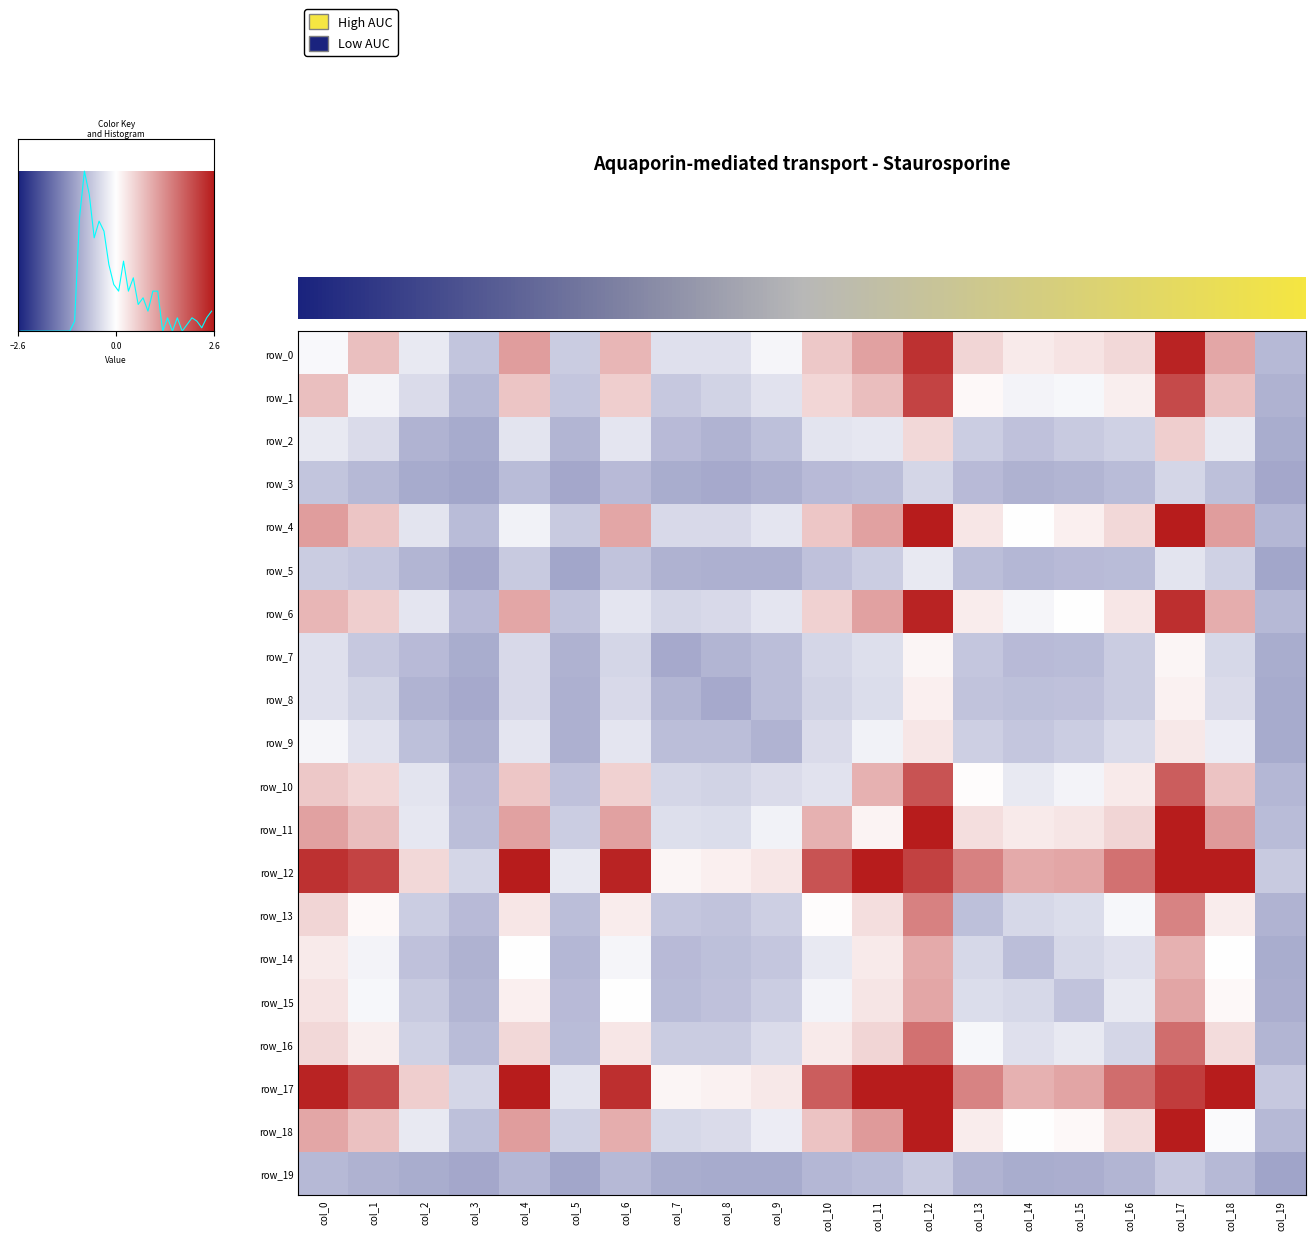

Reading left to right, transcribe all the data shown in this chart.

row_0: col_0=-0.1	col_1=0.7	col_2=-0.2	col_3=-0.7	col_4=1.1	col_5=-0.6	col_6=0.8	col_7=-0.4	col_8=-0.4	col_9=-0.1	col_10=0.6	col_11=1.1	col_12=2.3	col_13=0.5	col_14=0.2	col_15=0.3	col_16=0.4	col_17=2.5	col_18=1.0	col_19=-0.8
row_1: col_0=0.7	col_1=-0.1	col_2=-0.4	col_3=-0.8	col_4=0.7	col_5=-0.7	col_6=0.6	col_7=-0.6	col_8=-0.5	col_9=-0.3	col_10=0.5	col_11=0.7	col_12=2.1	col_13=0.1	col_14=-0.1	col_15=-0.1	col_16=0.2	col_17=2.1	col_18=0.7	col_19=-0.9
row_2: col_0=-0.2	col_1=-0.4	col_2=-0.9	col_3=-1.0	col_4=-0.3	col_5=-0.9	col_6=-0.3	col_7=-0.8	col_8=-0.9	col_9=-0.7	col_10=-0.3	col_11=-0.3	col_12=0.4	col_13=-0.6	col_14=-0.7	col_15=-0.6	col_16=-0.5	col_17=0.6	col_18=-0.2	col_19=-1.0
row_3: col_0=-0.7	col_1=-0.8	col_2=-1.0	col_3=-1.0	col_4=-0.8	col_5=-1.0	col_6=-0.8	col_7=-1.0	col_8=-1.0	col_9=-0.9	col_10=-0.8	col_11=-0.8	col_12=-0.5	col_13=-0.8	col_14=-0.9	col_15=-0.9	col_16=-0.8	col_17=-0.5	col_18=-0.7	col_19=-1.0
row_4: col_0=1.1	col_1=0.7	col_2=-0.3	col_3=-0.8	col_4=-0.1	col_5=-0.6	col_6=1.0	col_7=-0.4	col_8=-0.4	col_9=-0.3	col_10=0.6	col_11=1.1	col_12=2.7	col_13=0.3	col_14=0.0	col_15=0.2	col_16=0.4	col_17=2.6	col_18=1.1	col_19=-0.8
row_5: col_0=-0.6	col_1=-0.7	col_2=-0.9	col_3=-1.0	col_4=-0.6	col_5=-1.1	col_6=-0.7	col_7=-0.9	col_8=-0.9	col_9=-0.9	col_10=-0.7	col_11=-0.6	col_12=-0.2	col_13=-0.8	col_14=-0.8	col_15=-0.8	col_16=-0.8	col_17=-0.3	col_18=-0.5	col_19=-1.0
row_6: col_0=0.8	col_1=0.6	col_2=-0.3	col_3=-0.8	col_4=1.0	col_5=-0.7	col_6=-0.3	col_7=-0.5	col_8=-0.4	col_9=-0.3	col_10=0.5	col_11=1.1	col_12=2.5	col_13=0.2	col_14=-0.1	col_15=-0.0	col_16=0.3	col_17=2.4	col_18=0.9	col_19=-0.8
row_7: col_0=-0.4	col_1=-0.6	col_2=-0.8	col_3=-1.0	col_4=-0.4	col_5=-0.9	col_6=-0.5	col_7=-1.0	col_8=-0.9	col_9=-0.8	col_10=-0.5	col_11=-0.4	col_12=0.1	col_13=-0.7	col_14=-0.8	col_15=-0.8	col_16=-0.6	col_17=0.1	col_18=-0.5	col_19=-1.0
row_8: col_0=-0.4	col_1=-0.5	col_2=-0.9	col_3=-1.0	col_4=-0.4	col_5=-0.9	col_6=-0.4	col_7=-0.9	col_8=-1.0	col_9=-0.8	col_10=-0.5	col_11=-0.4	col_12=0.2	col_13=-0.7	col_14=-0.7	col_15=-0.7	col_16=-0.6	col_17=0.1	col_18=-0.4	col_19=-1.0
row_9: col_0=-0.1	col_1=-0.3	col_2=-0.7	col_3=-0.9	col_4=-0.3	col_5=-0.9	col_6=-0.3	col_7=-0.8	col_8=-0.8	col_9=-0.9	col_10=-0.4	col_11=-0.2	col_12=0.3	col_13=-0.6	col_14=-0.7	col_15=-0.6	col_16=-0.4	col_17=0.3	col_18=-0.2	col_19=-1.0
row_10: col_0=0.6	col_1=0.5	col_2=-0.3	col_3=-0.8	col_4=0.6	col_5=-0.7	col_6=0.5	col_7=-0.5	col_8=-0.5	col_9=-0.4	col_10=-0.3	col_11=0.9	col_12=2.0	col_13=0.0	col_14=-0.2	col_15=-0.1	col_16=0.2	col_17=1.8	col_18=0.7	col_19=-0.8
row_11: col_0=1.1	col_1=0.7	col_2=-0.3	col_3=-0.8	col_4=1.1	col_5=-0.6	col_6=1.1	col_7=-0.4	col_8=-0.4	col_9=-0.2	col_10=0.9	col_11=0.1	col_12=3.1	col_13=0.4	col_14=0.2	col_15=0.3	col_16=0.5	col_17=3.1	col_18=1.2	col_19=-0.8
row_12: col_0=2.3	col_1=2.1	col_2=0.4	col_3=-0.5	col_4=2.7	col_5=-0.2	col_6=2.5	col_7=0.1	col_8=0.2	col_9=0.3	col_10=2.0	col_11=3.1	col_12=2.2	col_13=1.4	col_14=1.0	col_15=1.0	col_16=1.6	col_17=4.7	col_18=2.6	col_19=-0.6
row_13: col_0=0.5	col_1=0.1	col_2=-0.6	col_3=-0.8	col_4=0.3	col_5=-0.8	col_6=0.2	col_7=-0.7	col_8=-0.7	col_9=-0.6	col_10=0.0	col_11=0.4	col_12=1.4	col_13=-0.7	col_14=-0.5	col_15=-0.4	col_16=-0.1	col_17=1.4	col_18=0.2	col_19=-0.9
row_14: col_0=0.2	col_1=-0.1	col_2=-0.7	col_3=-0.9	col_4=0.0	col_5=-0.8	col_6=-0.1	col_7=-0.8	col_8=-0.7	col_9=-0.7	col_10=-0.2	col_11=0.2	col_12=1.0	col_13=-0.5	col_14=-0.8	col_15=-0.5	col_16=-0.4	col_17=0.9	col_18=-0.0	col_19=-1.0
row_15: col_0=0.3	col_1=-0.1	col_2=-0.6	col_3=-0.9	col_4=0.2	col_5=-0.8	col_6=-0.0	col_7=-0.8	col_8=-0.7	col_9=-0.6	col_10=-0.1	col_11=0.3	col_12=1.0	col_13=-0.4	col_14=-0.5	col_15=-0.7	col_16=-0.3	col_17=1.0	col_18=0.1	col_19=-0.9
row_16: col_0=0.4	col_1=0.2	col_2=-0.5	col_3=-0.8	col_4=0.4	col_5=-0.8	col_6=0.3	col_7=-0.6	col_8=-0.6	col_9=-0.4	col_10=0.2	col_11=0.5	col_12=1.6	col_13=-0.1	col_14=-0.4	col_15=-0.3	col_16=-0.5	col_17=1.7	col_18=0.4	col_19=-0.9
row_17: col_0=2.5	col_1=2.1	col_2=0.6	col_3=-0.5	col_4=2.6	col_5=-0.3	col_6=2.4	col_7=0.1	col_8=0.1	col_9=0.3	col_10=1.8	col_11=3.1	col_12=4.7	col_13=1.4	col_14=0.9	col_15=1.0	col_16=1.7	col_17=2.2	col_18=2.6	col_19=-0.6
row_18: col_0=1.0	col_1=0.7	col_2=-0.2	col_3=-0.7	col_4=1.1	col_5=-0.5	col_6=0.9	col_7=-0.5	col_8=-0.4	col_9=-0.2	col_10=0.7	col_11=1.2	col_12=2.6	col_13=0.2	col_14=-0.0	col_15=0.1	col_16=0.4	col_17=2.6	col_18=-0.1	col_19=-0.8
row_19: col_0=-0.8	col_1=-0.9	col_2=-1.0	col_3=-1.0	col_4=-0.8	col_5=-1.0	col_6=-0.8	col_7=-1.0	col_8=-1.0	col_9=-1.0	col_10=-0.8	col_11=-0.8	col_12=-0.6	col_13=-0.9	col_14=-1.0	col_15=-0.9	col_16=-0.9	col_17=-0.6	col_18=-0.8	col_19=-1.1